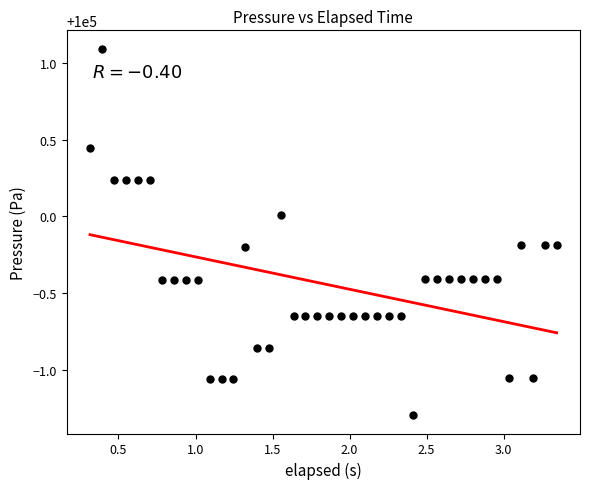

What is the range of X values (max minus min)?

3.0